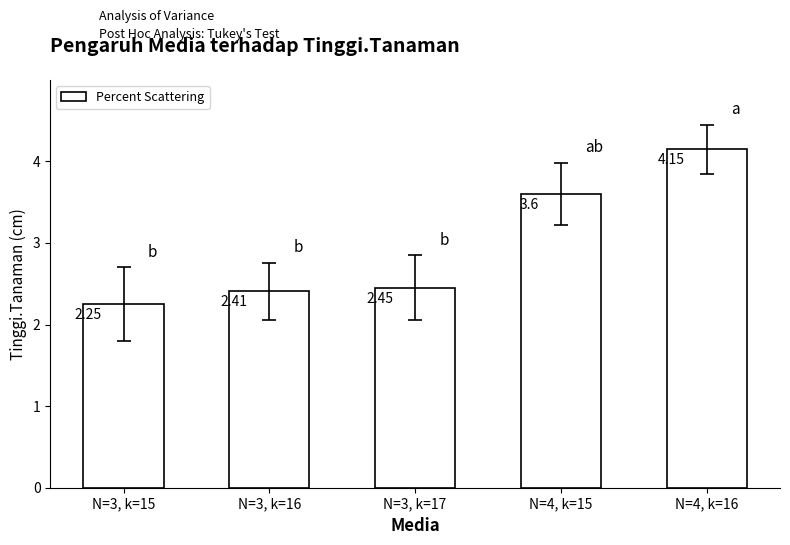

What position from the left is N=3, k=15?

1